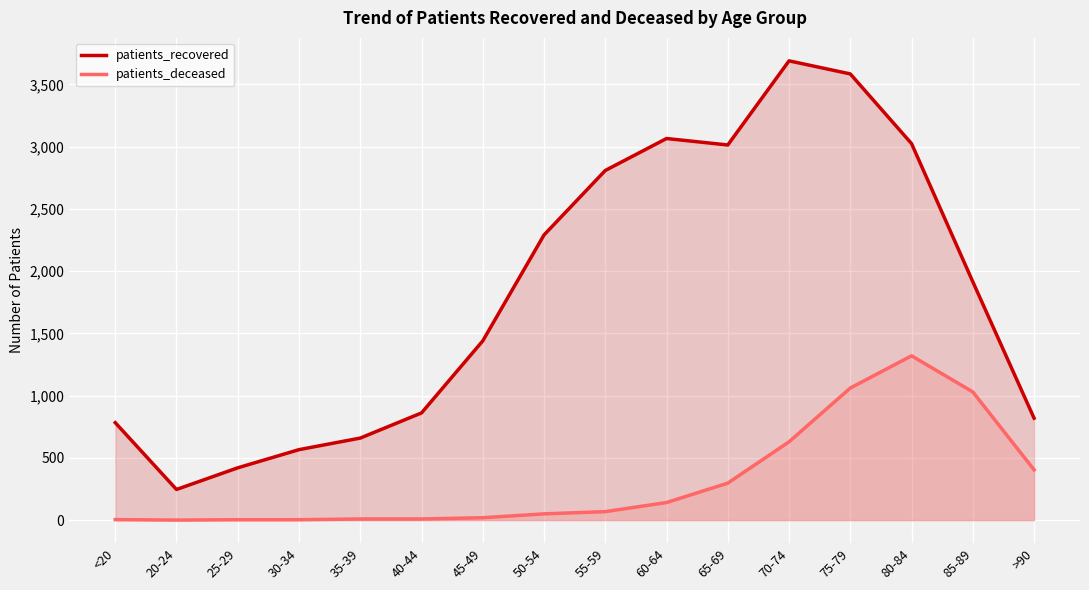

What is the difference between the second highest and second lowest values in the patients_deceased series?

1058